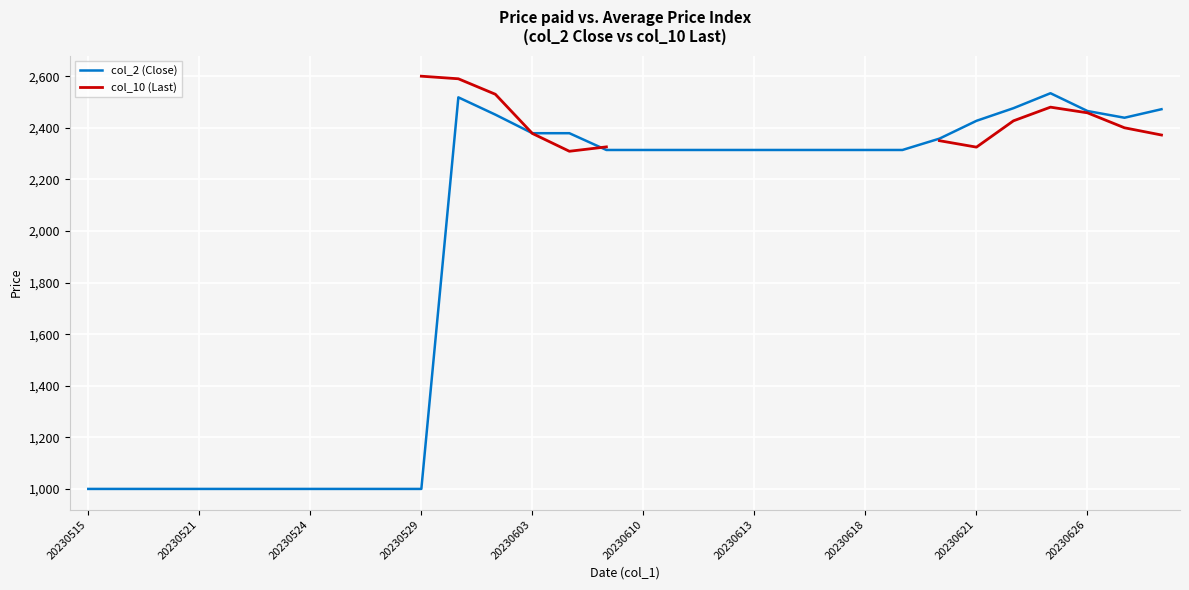

What is the minimum value for col_2 (Close)?

1000